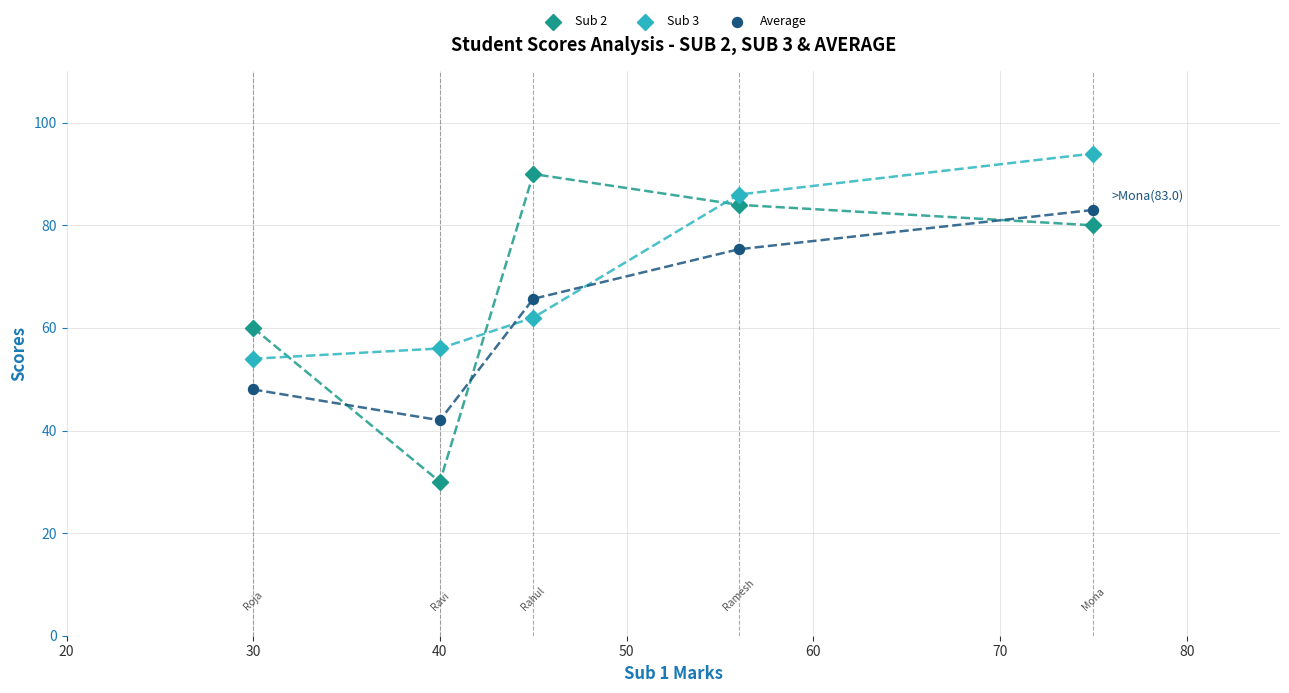

Across all data points, what is the range of X values (max minus min)?

45.0